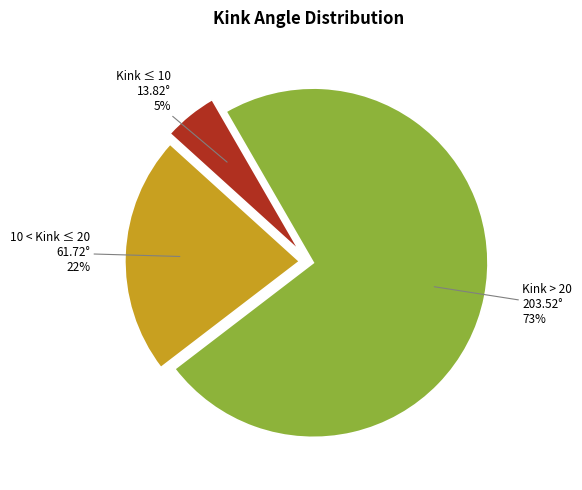

Does 10 < Kink ≤ 20 61.72° 22% account for over 50% of the chart?

No